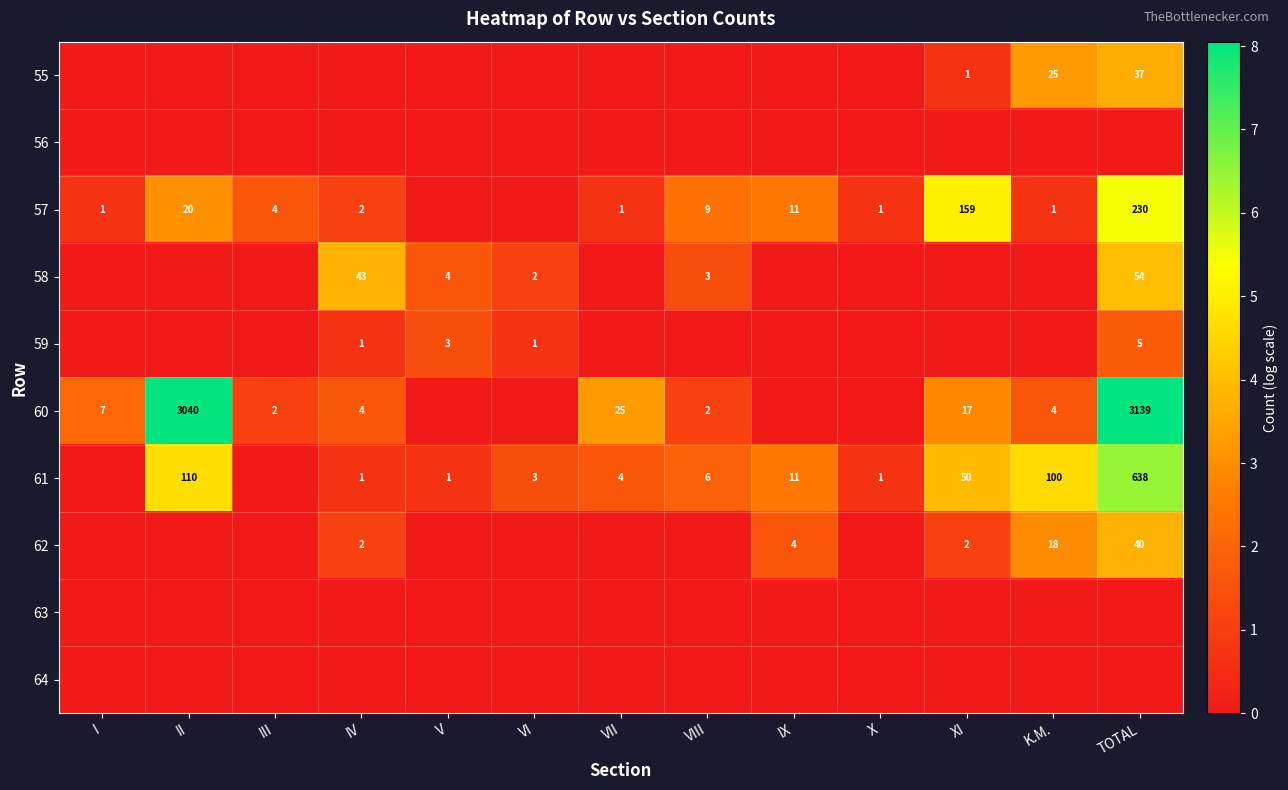

Is it true that 60 equals 10 at I?

False